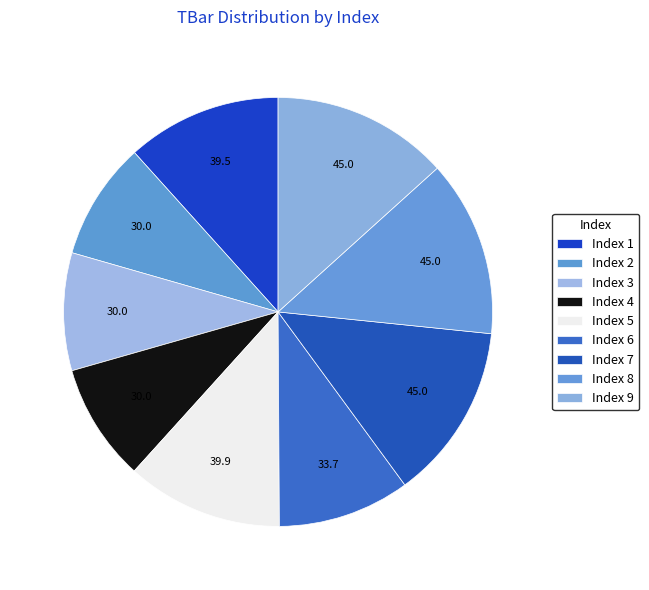

How many segments does this pie chart have?

9